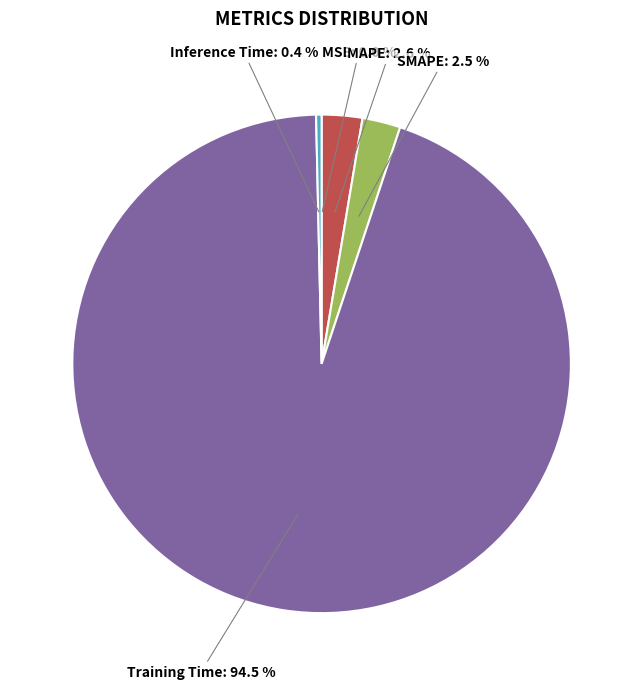

Between SMAPE: 2.5 % and Inference Time: 0.4 %, which is larger?

SMAPE: 2.5 %